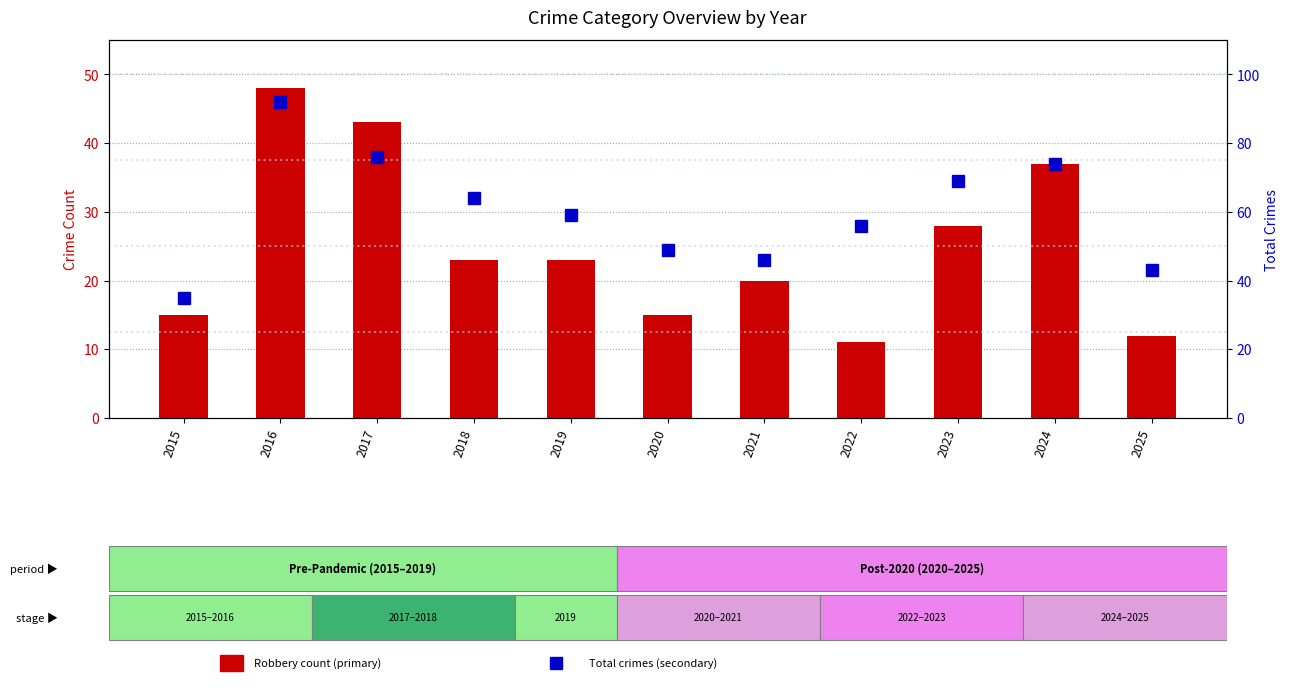

Which series has the largest total across all categories?

Total (secondary)